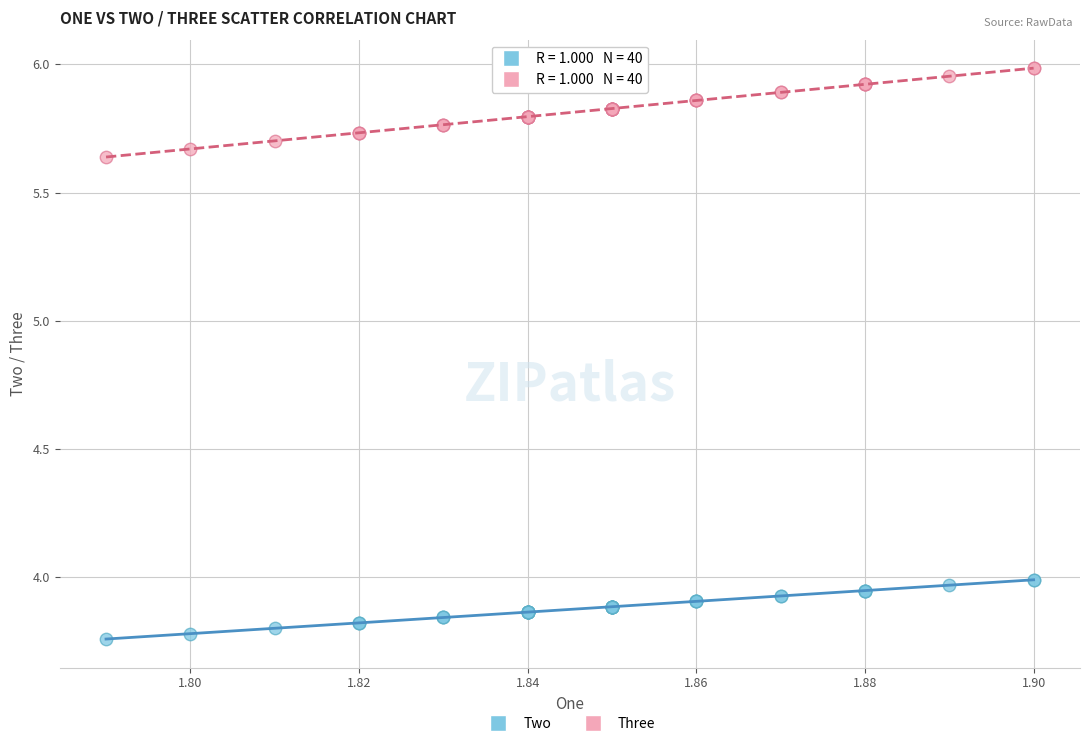

Which series reaches the maximum Y coordinate?

Three